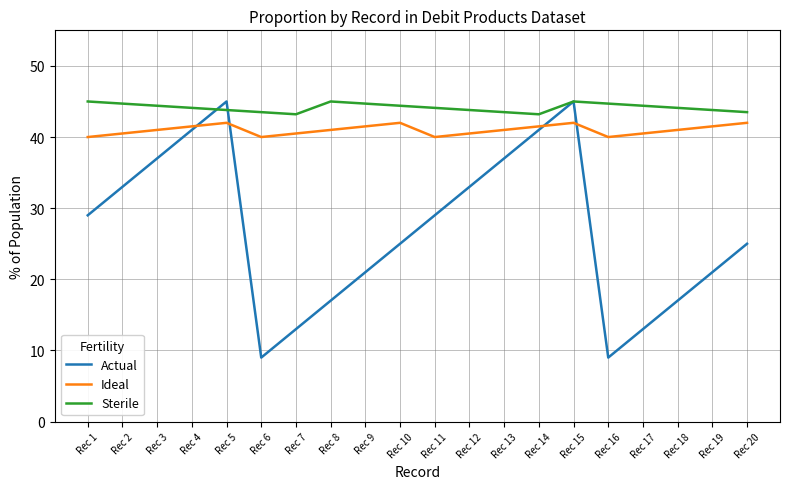

Between which two adjacent categories do Actual and Ideal first intersect?

Rec 4 and Rec 5